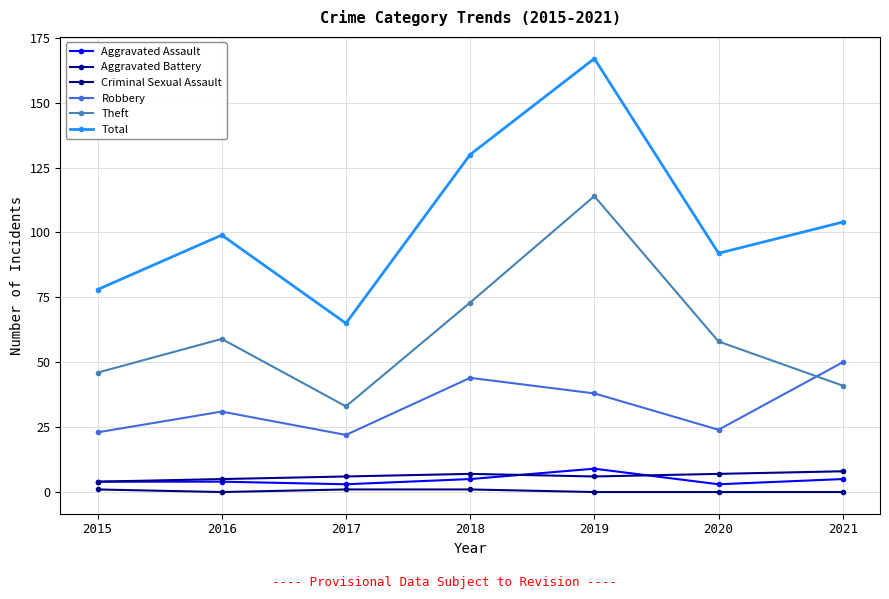

How many lines are shown in the chart?

6